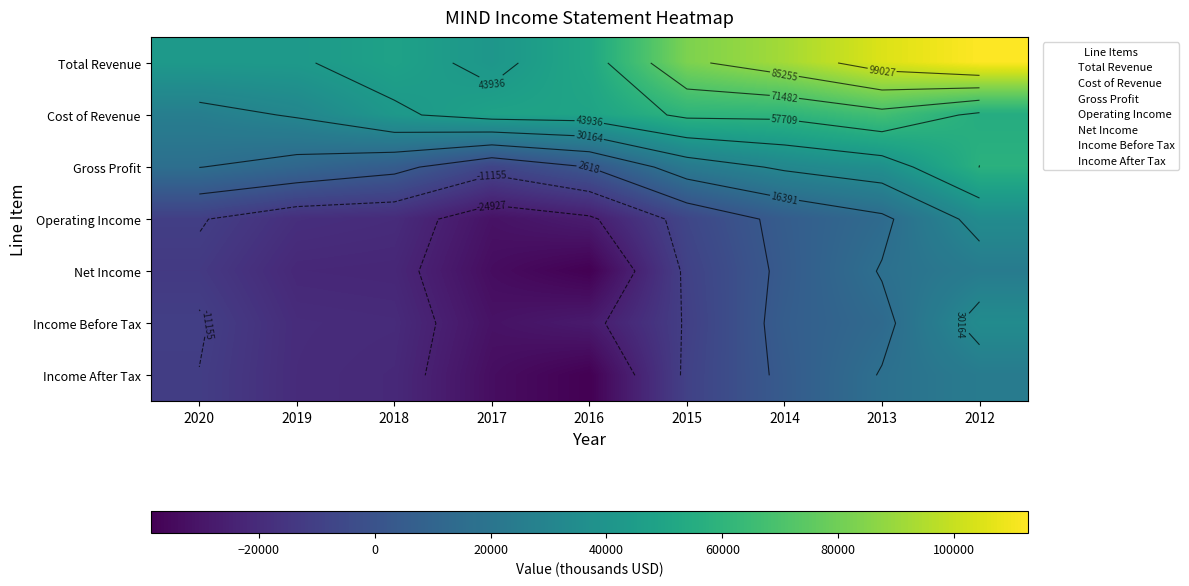

List the labels in order of Cost of Revenue value, largest first.

2013, 2014, 2015, 2012, 2016, 2017, 2018, 2019, 2020